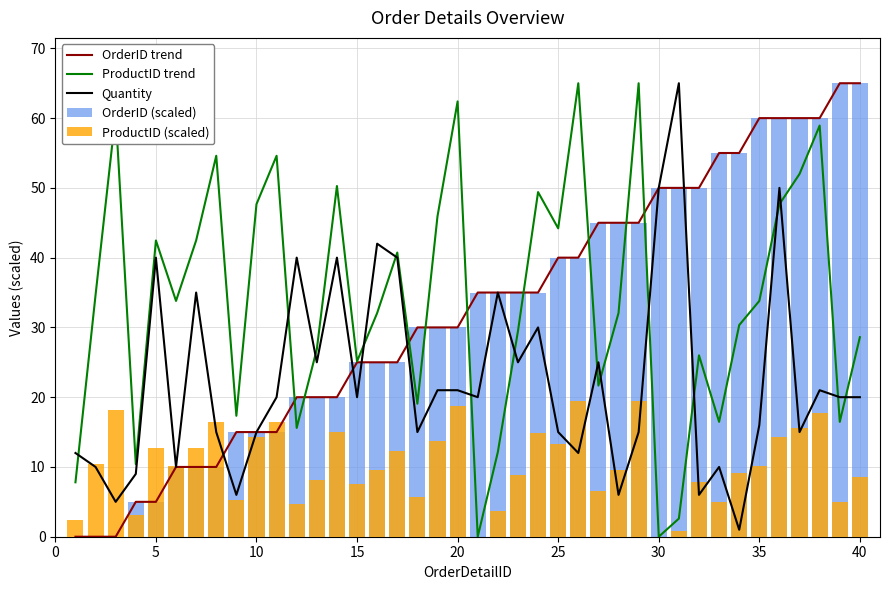

How many data points in ProductID trend are less than 33?

20